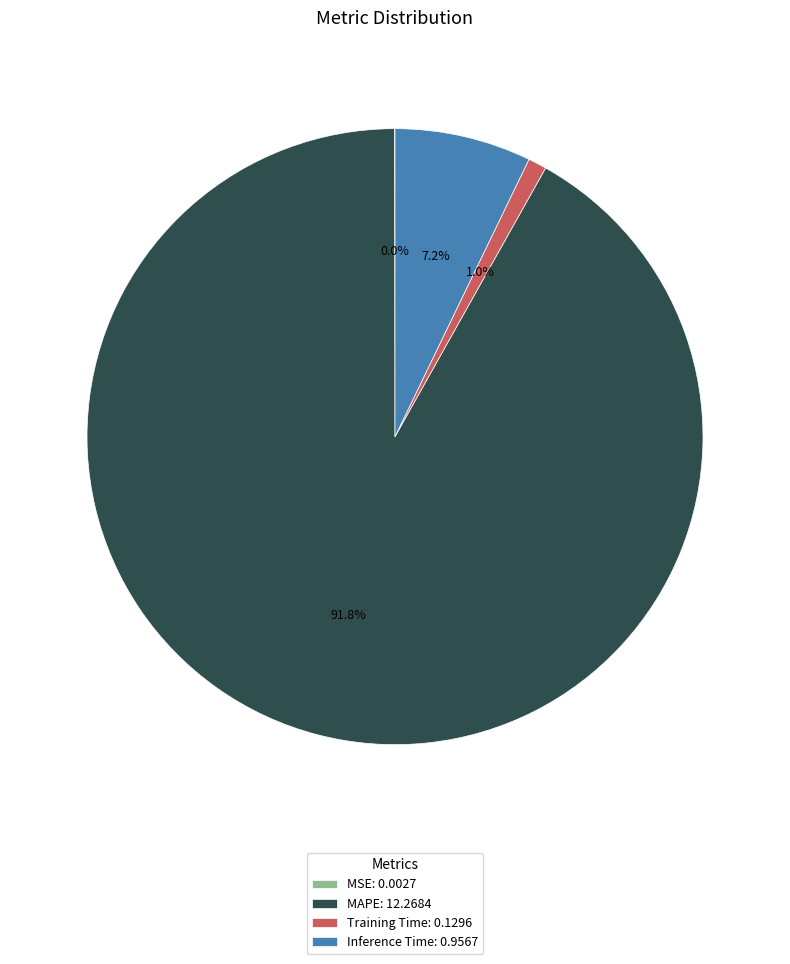

What percentage do Training Time and MAPE together represent?

92.8%